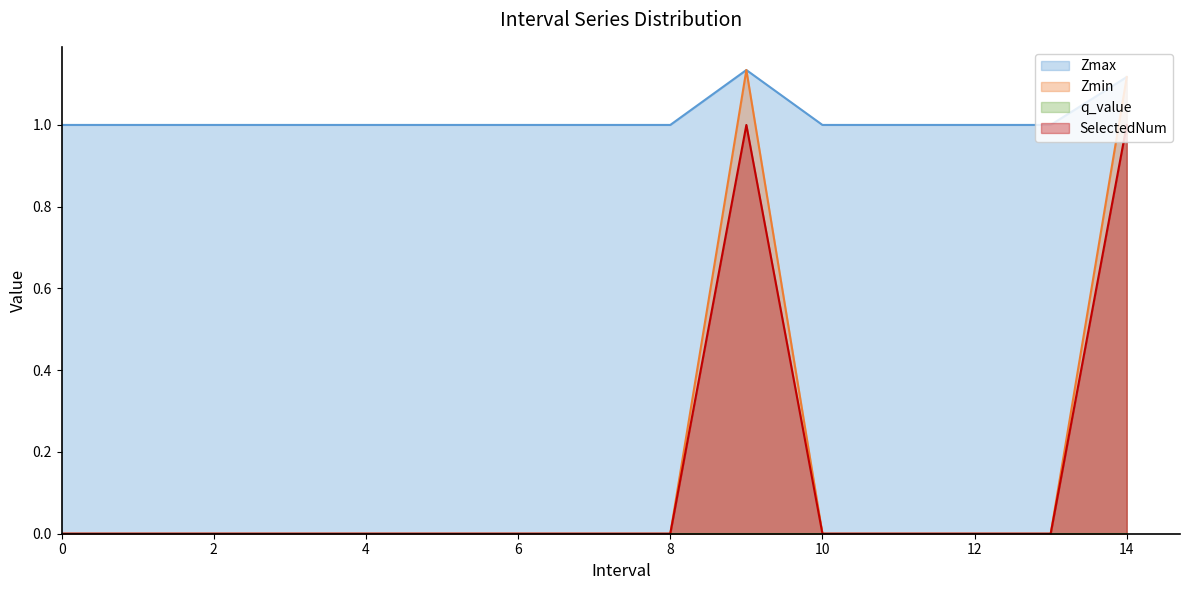

Is the value of SelectedNum at 5 greater than the value of Zmin at 6?

No